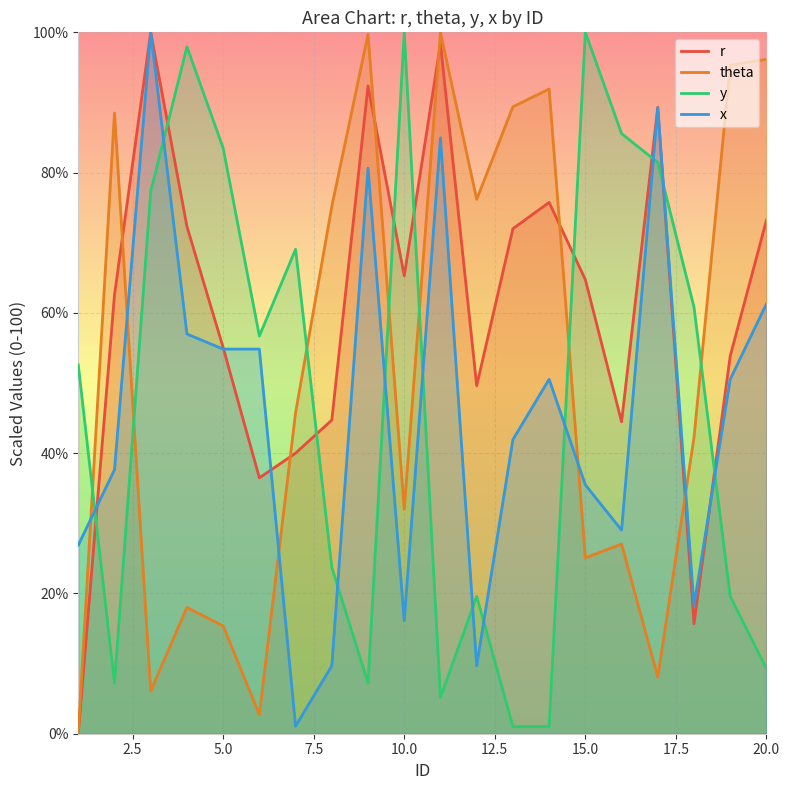

Which series ends up on top after the final intersection of x and theta?

theta